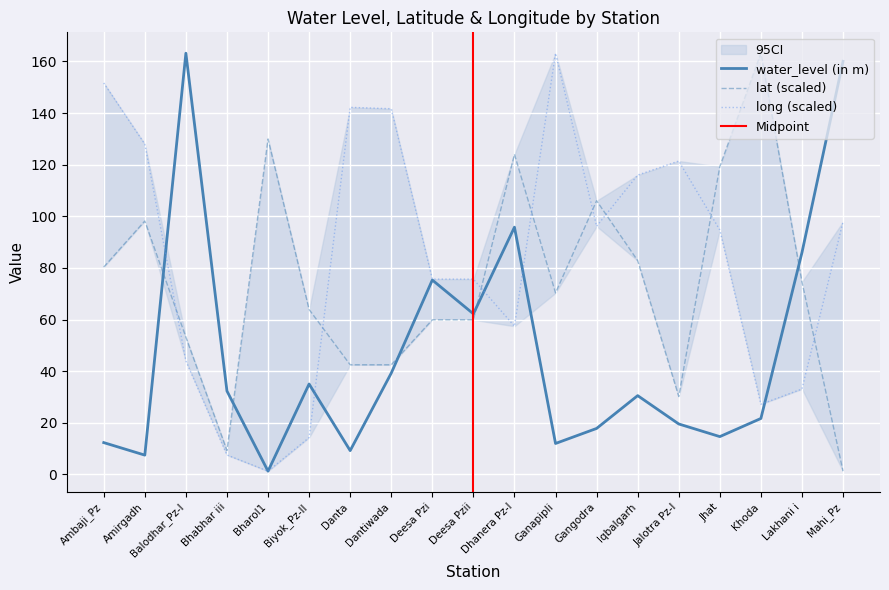

What is the approximate value of water_level (in m) at Khoda?

21.7